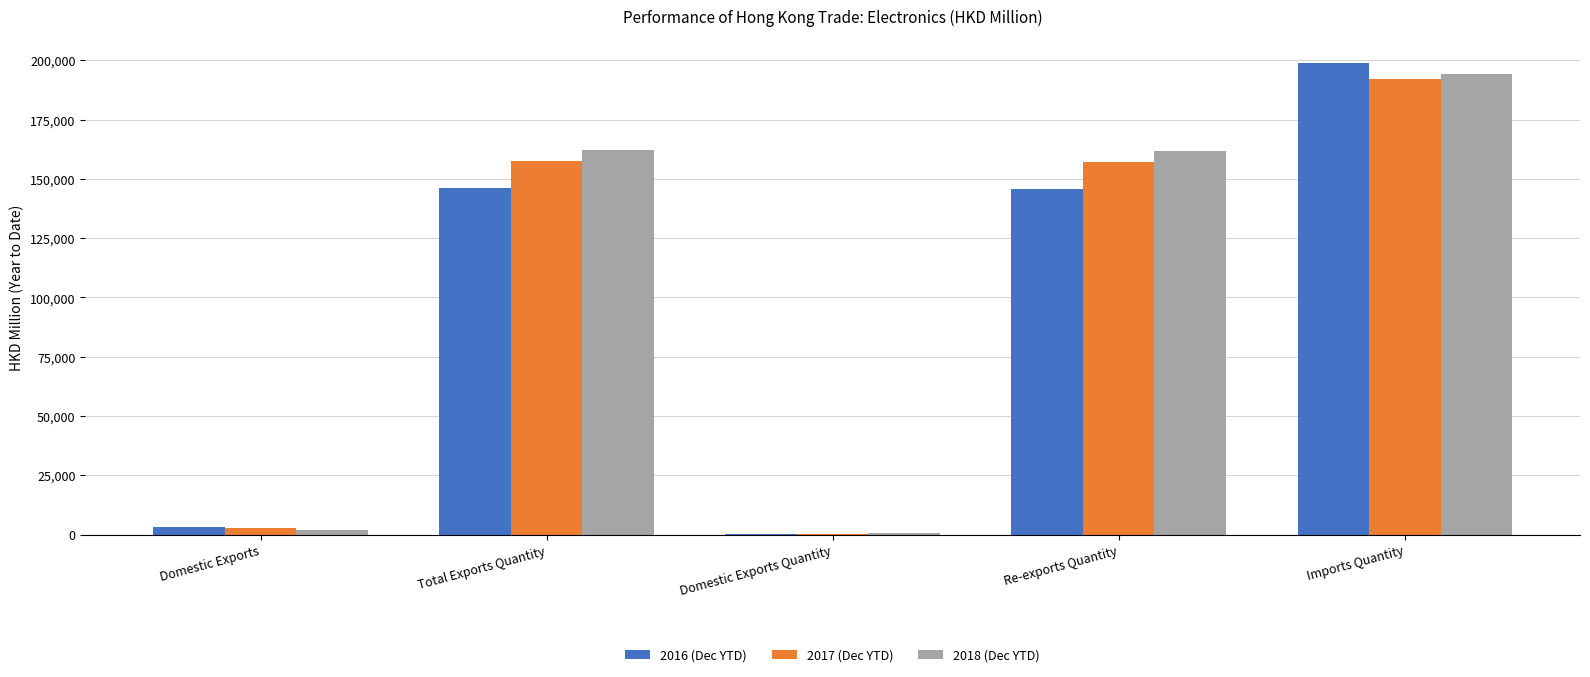

Which label corresponds to the largest value in the chart?

Imports Quantity